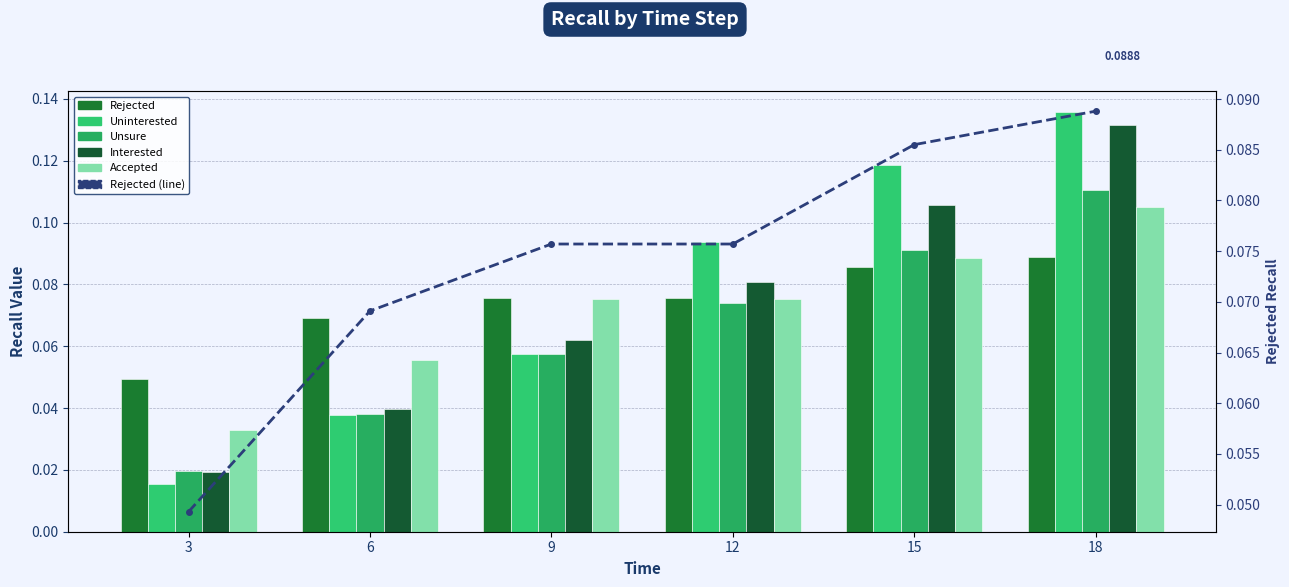

Which series has the largest total across all categories?

Uninterested